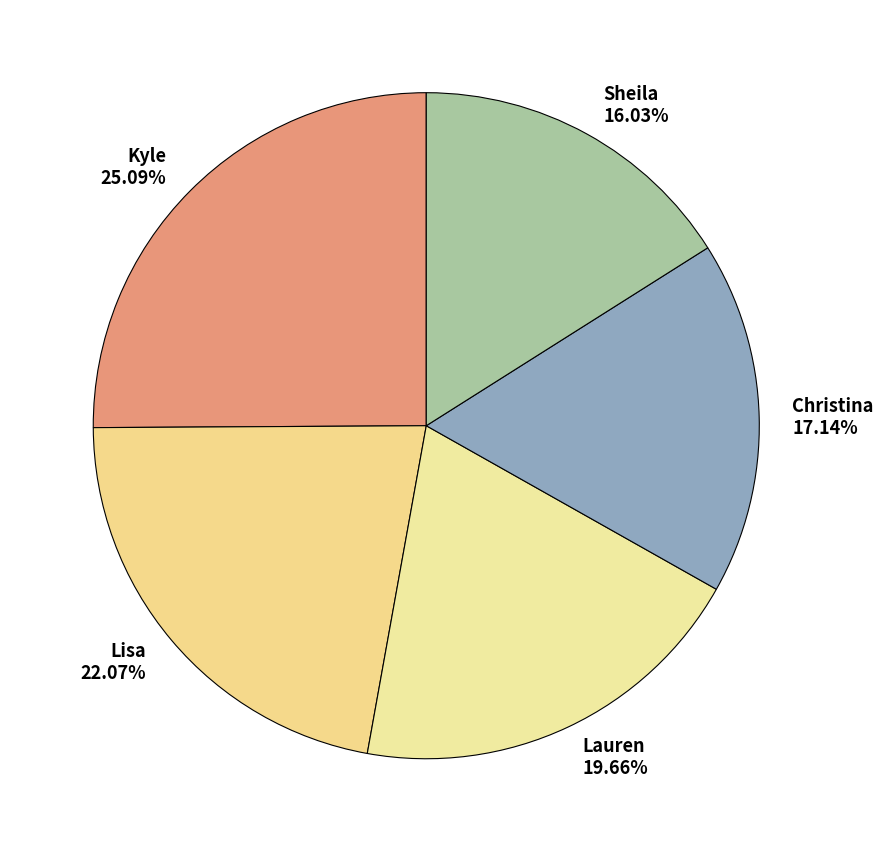

Which category has the smallest portion of the pie?

Sheila